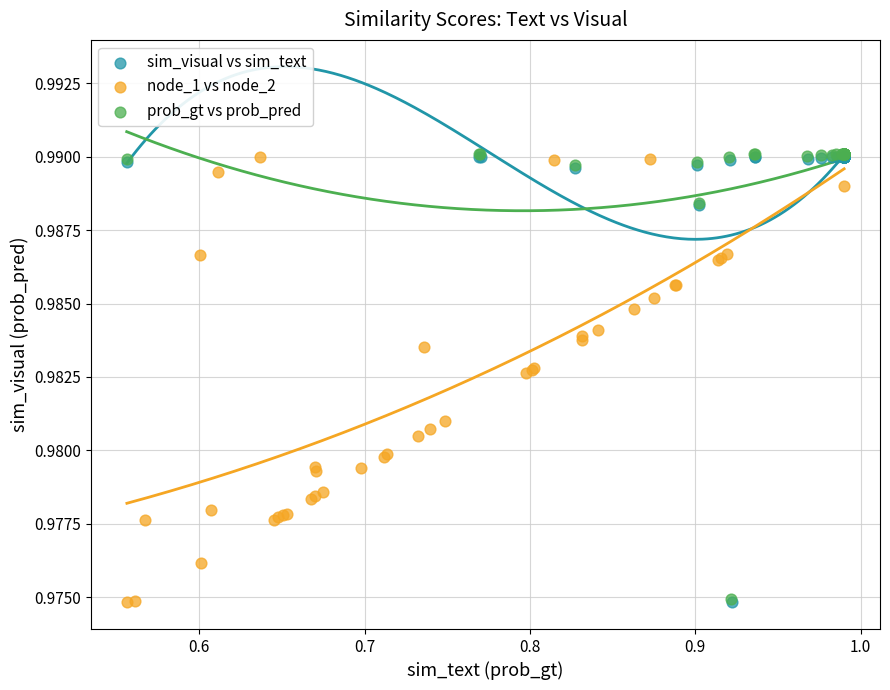

What are all the series names shown in the legend?

sim_visual vs sim_text, node_1 vs node_2, prob_gt vs prob_pred